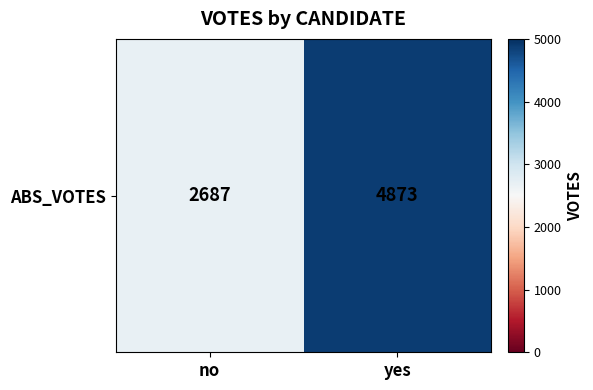

List the labels in order of value, largest first.

yes, no